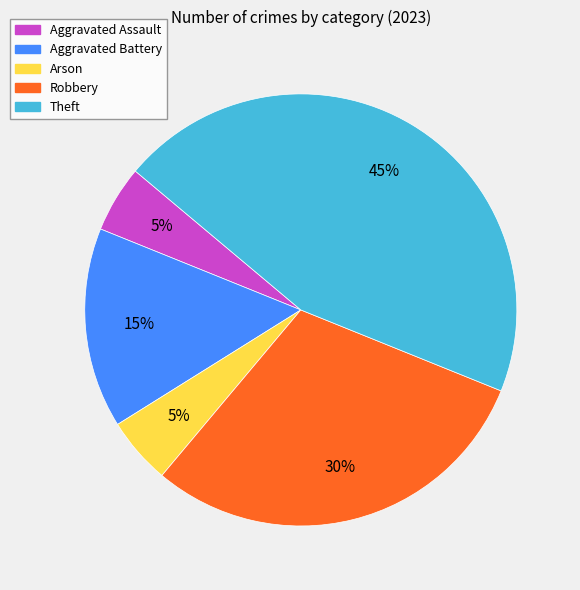

Which category has the biggest portion of the pie?

Theft